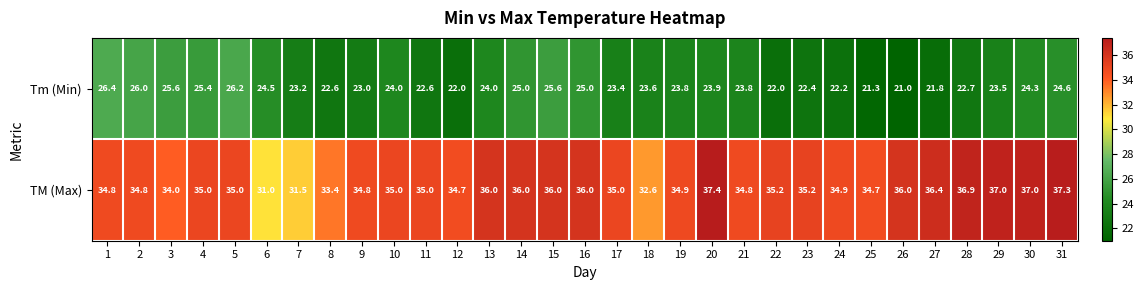

Is the value of TM (Max) at 15 greater than the value of Tm (Min) at 23?

Yes